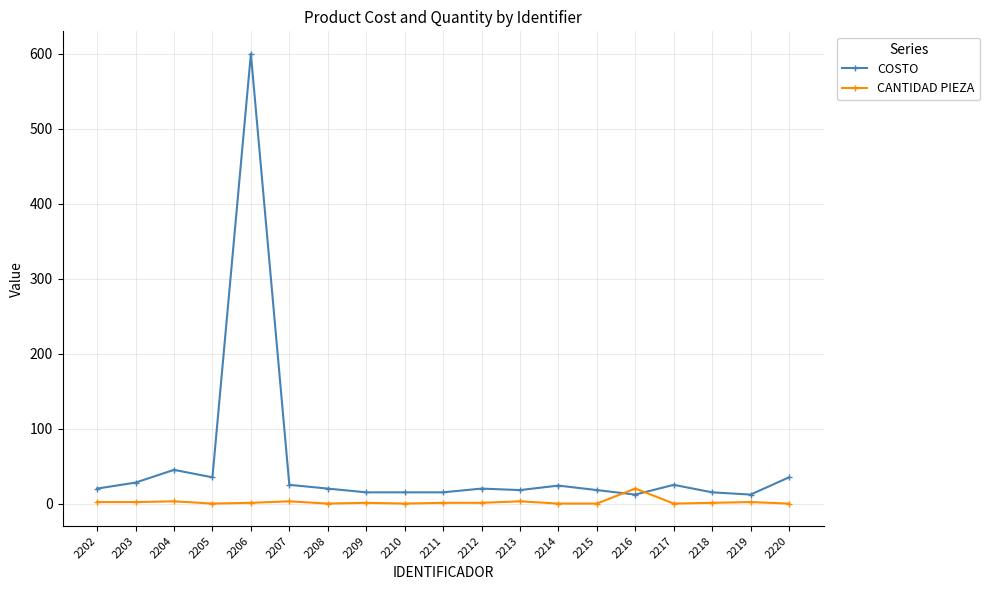

At which label is COSTO closest to 306?

2204